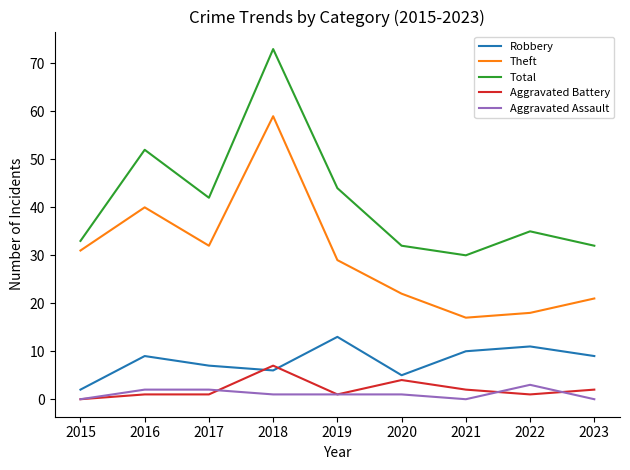

Which series has the largest total across all categories?

Total